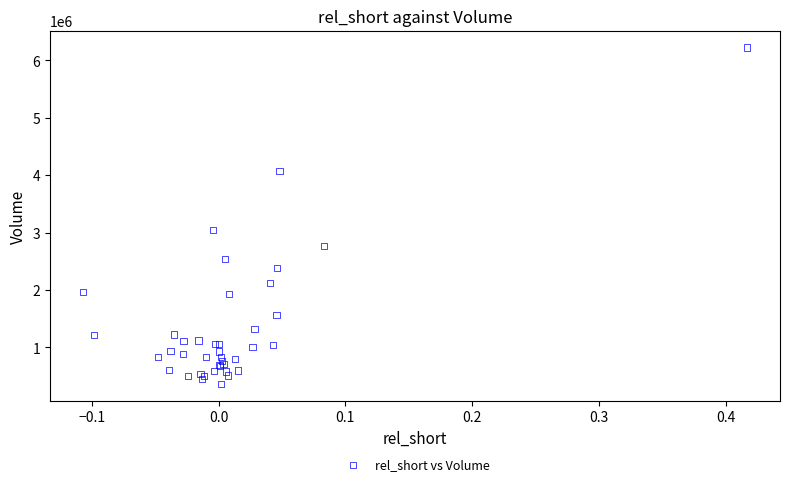

What Y value in the scatter plot is closest to 3294000?

3045000